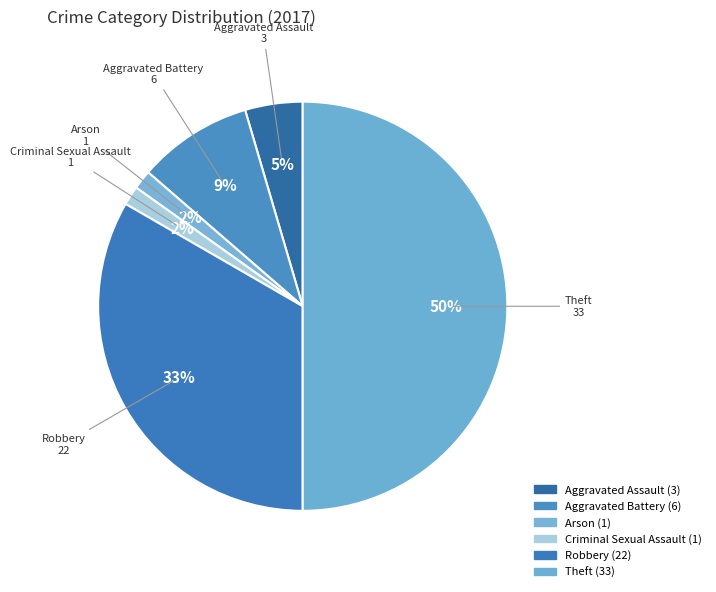

What is the change in value from Aggravated Assault to Robbery?

+19